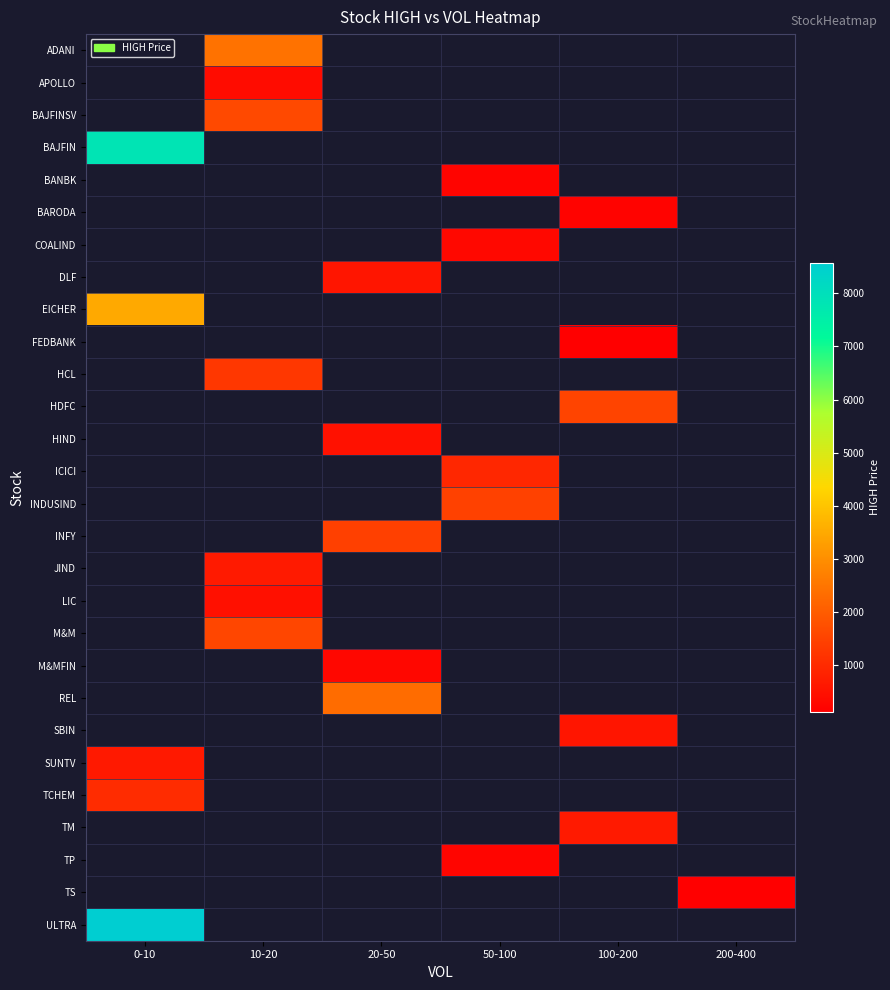

Is it true that HDFC equals 575.3 at 100-200?

False